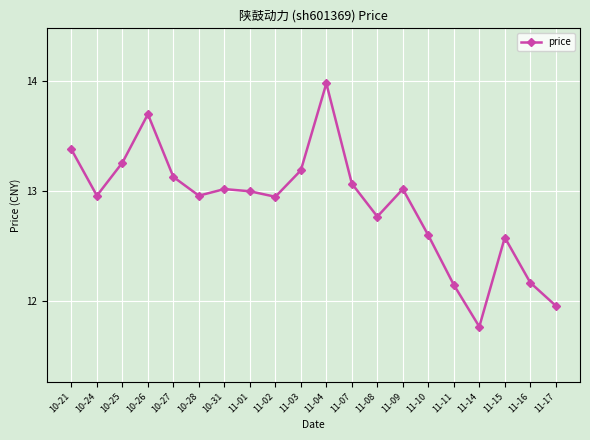

How many distinct data groups are displayed?

1